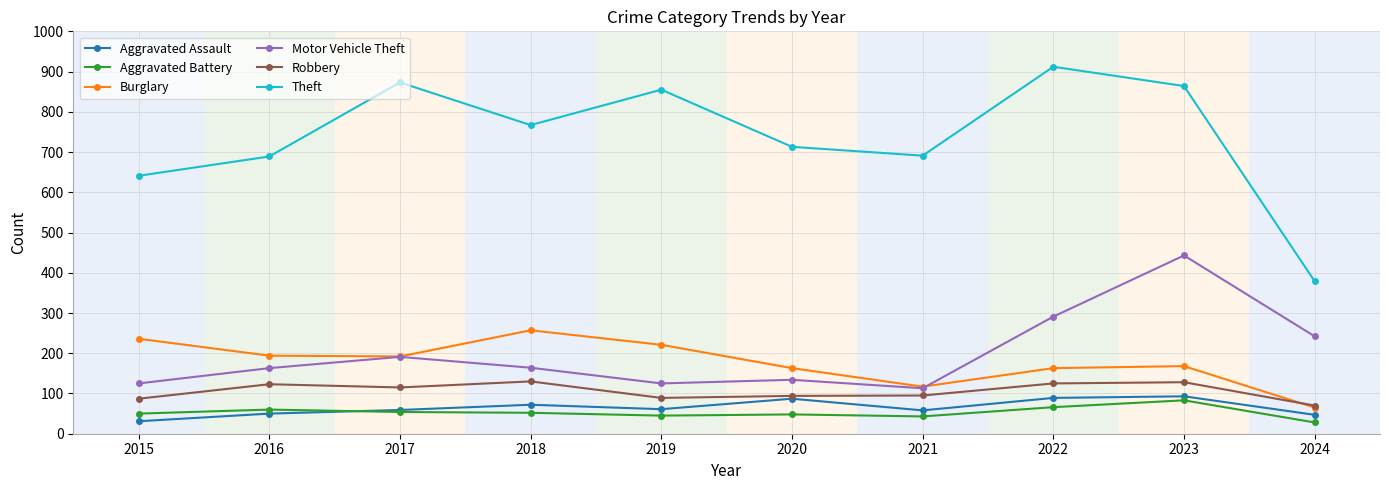

Which series has the largest total across all categories?

Theft